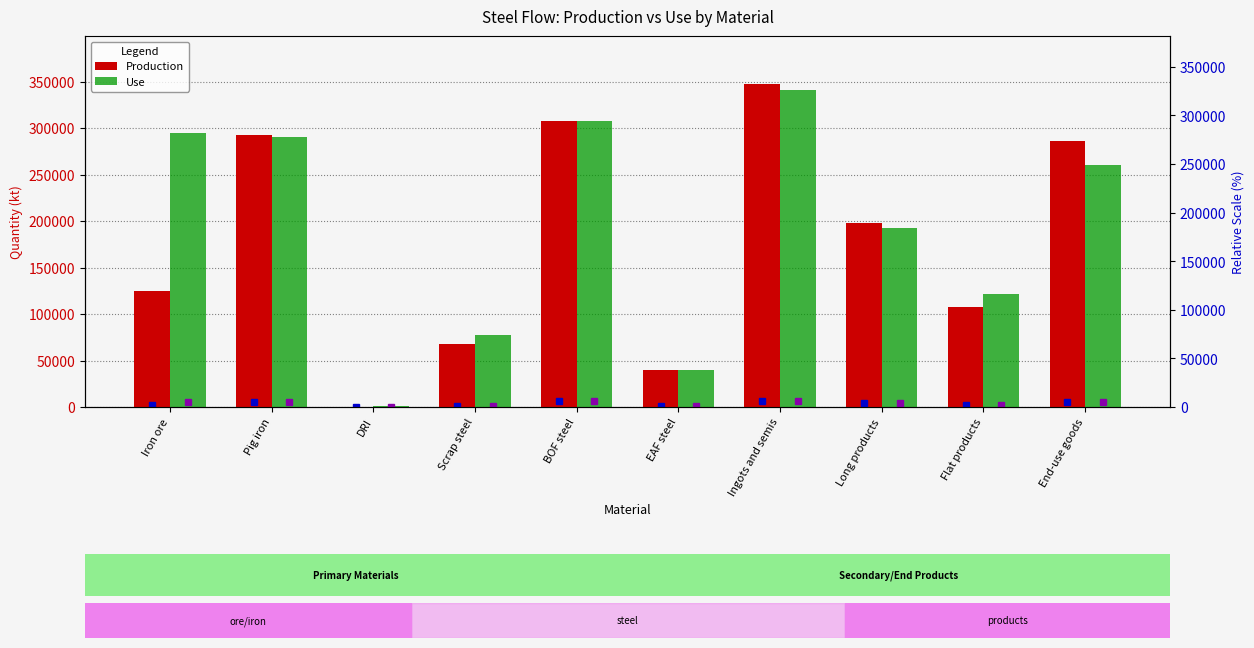

What is the highest value of the Production series?

346905.3